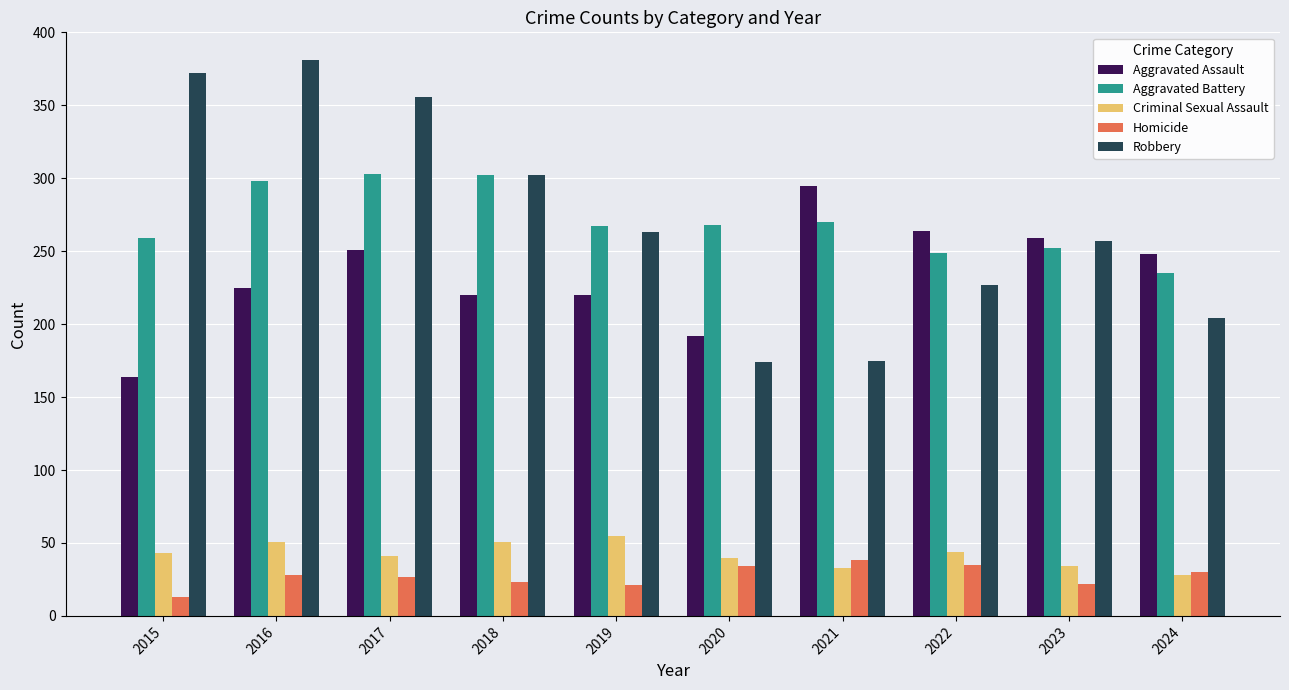

True or false: Criminal Sexual Assault has a value of 51 at 2016.

True